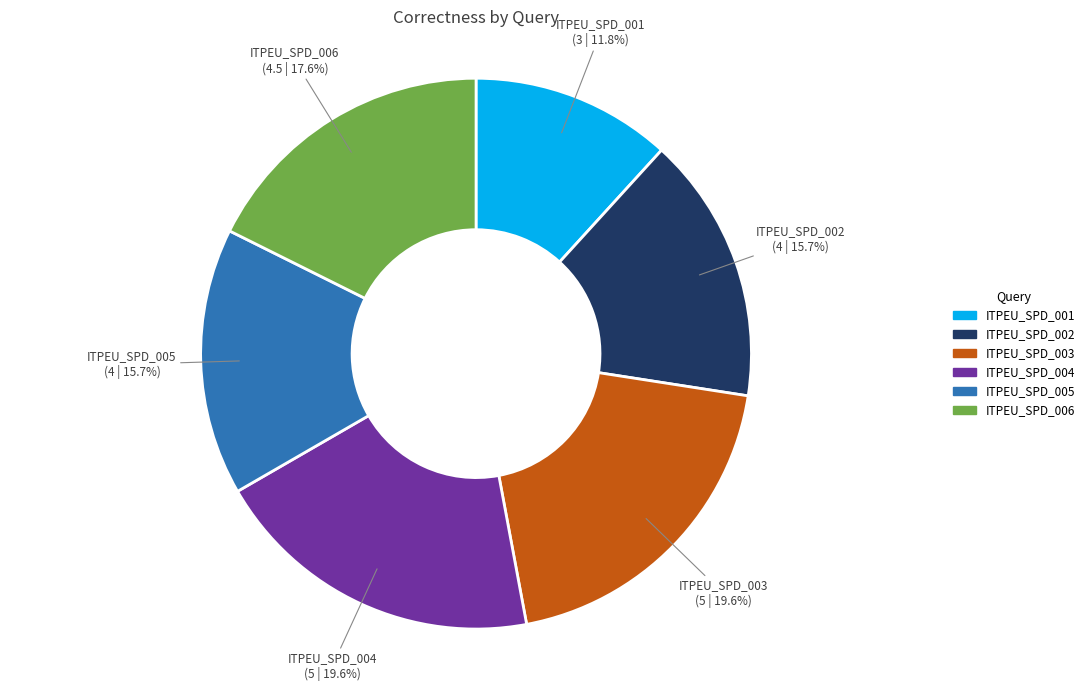

Which category has the smallest portion of the pie?

ITPEU_SPD_001